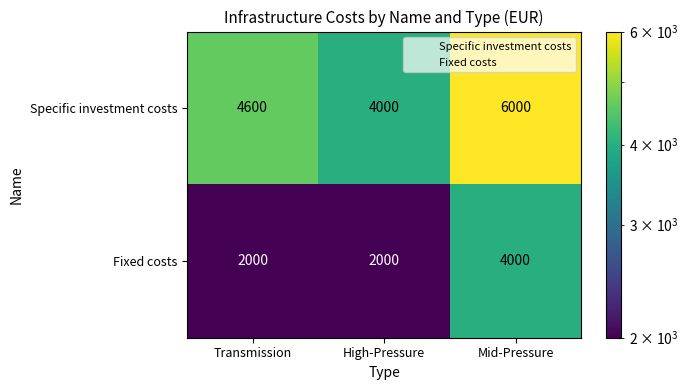

Where is Specific investment costs nearest to the value 5000?

Transmission